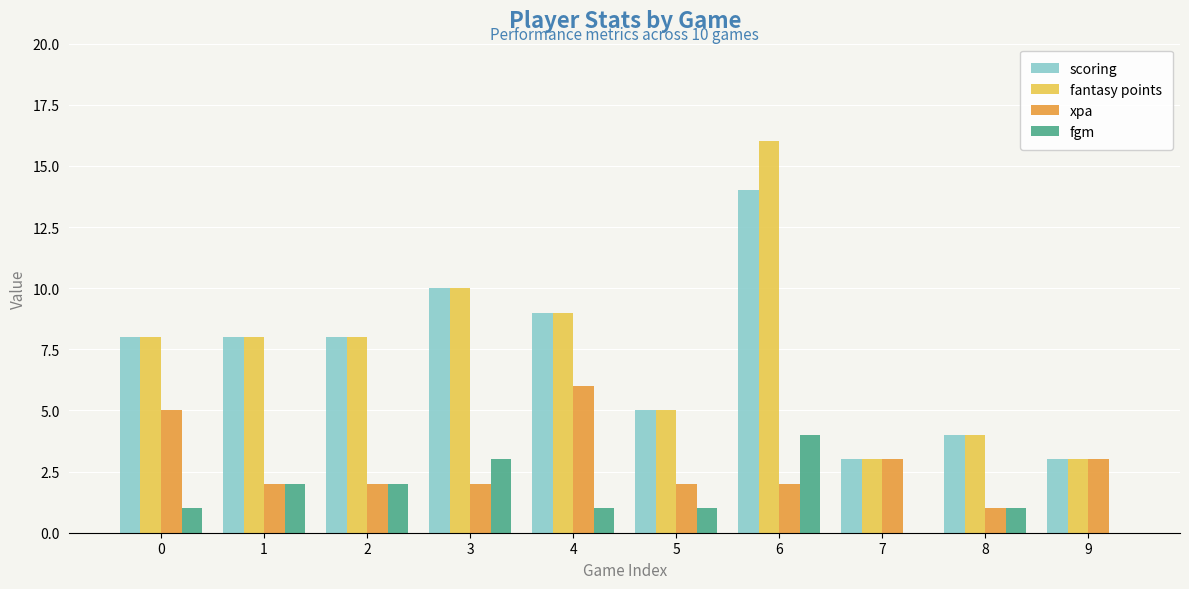

Reading left to right, what are all the values shown in this chart?

scoring: 8	8	8	10	9	5	14	3	4	3
fantasy points: 8	8	8	10	9	5	16	3	4	3
xpa: 5	2	2	2	6	2	2	3	1	3
fgm: 1	2	2	3	1	1	4	0	1	0